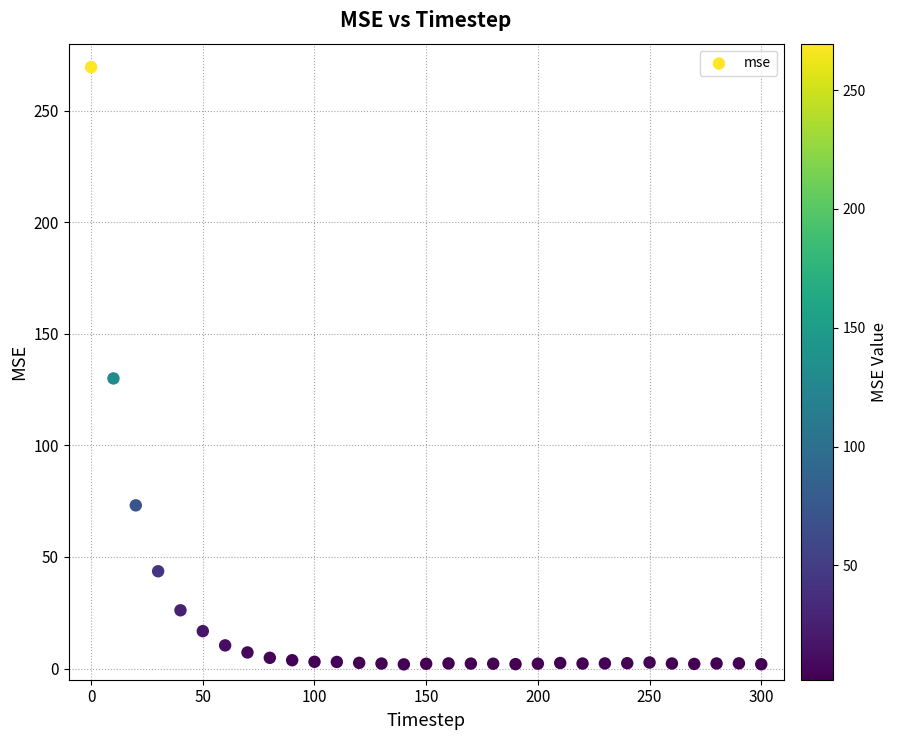

What Y value in the scatter plot is closest to 135?

130.0